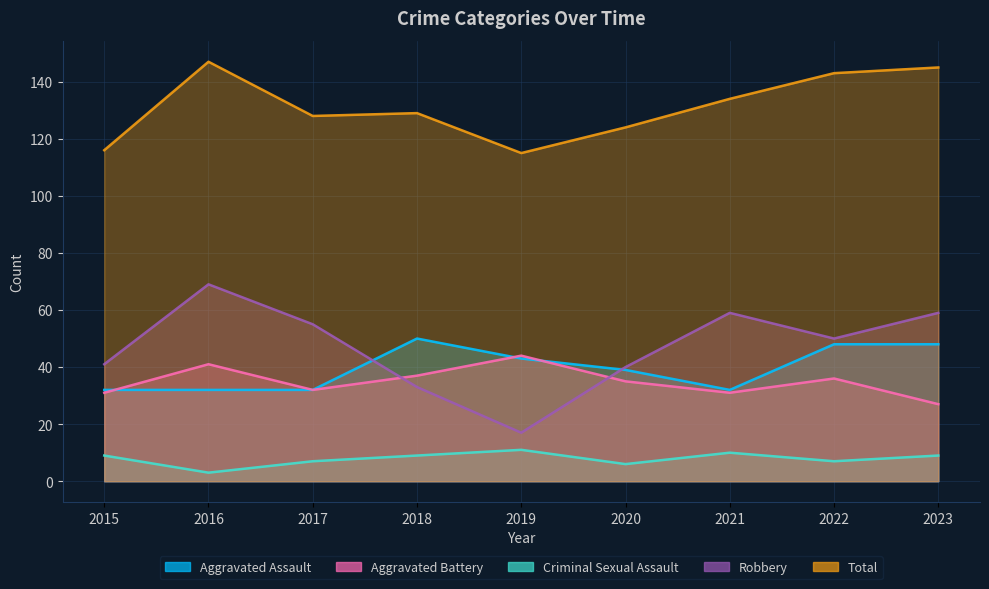

Reading right to left, list all the values displayed in this chart.

Aggravated Assault: 2023=48	2022=48	2021=32	2020=39	2019=43	2018=50	2017=32	2016=32	2015=32
Aggravated Battery: 2023=27	2022=36	2021=31	2020=35	2019=44	2018=37	2017=32	2016=41	2015=31
Criminal Sexual Assault: 2023=9	2022=7	2021=10	2020=6	2019=11	2018=9	2017=7	2016=3	2015=9
Robbery: 2023=59	2022=50	2021=59	2020=40	2019=17	2018=33	2017=55	2016=69	2015=41
Total: 2023=145	2022=143	2021=134	2020=124	2019=115	2018=129	2017=128	2016=147	2015=116